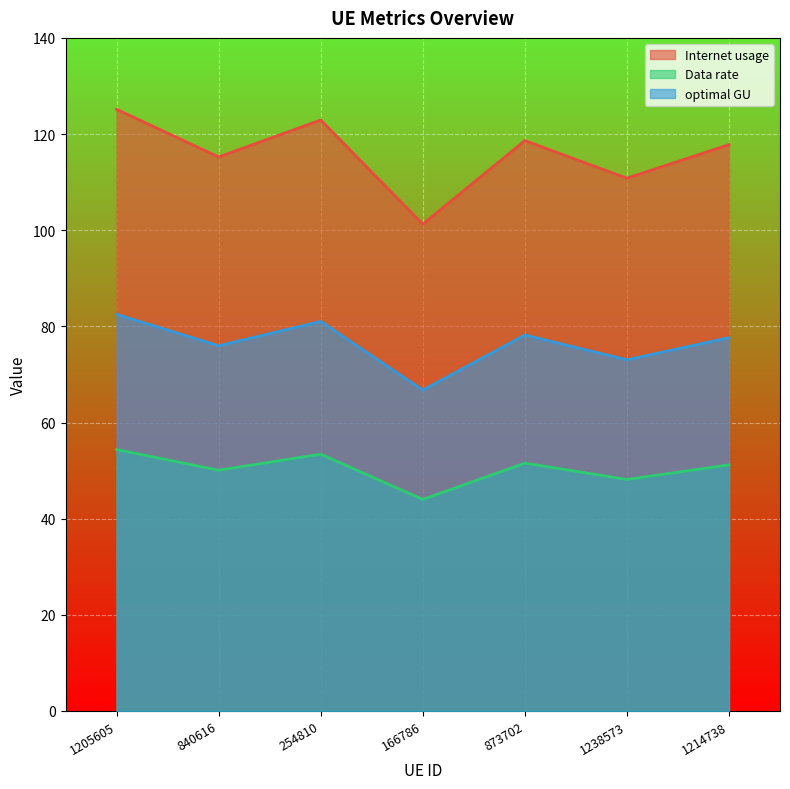

Is it true that Internet usage equals 115.2 at 840616?

True